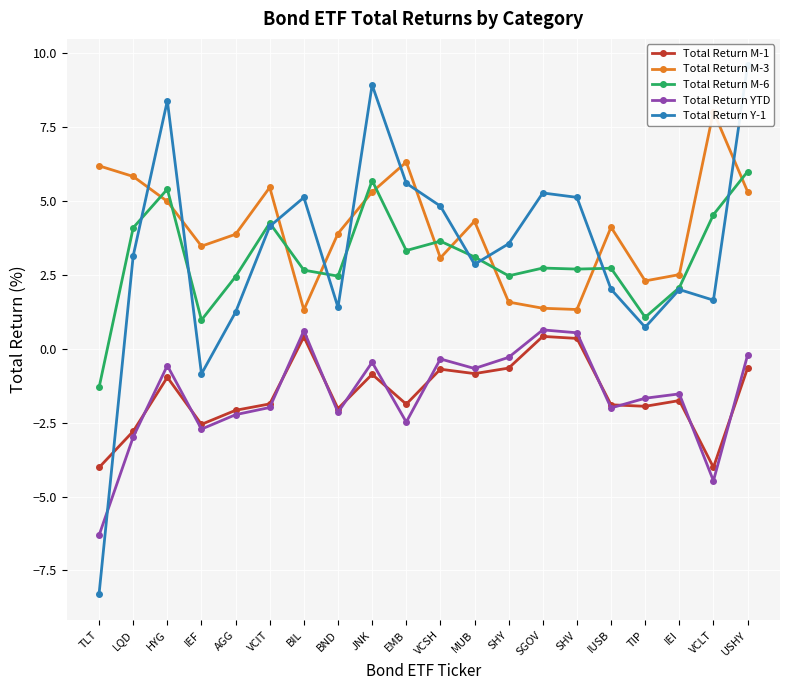

Rank the categories by Total Return Y-1 value from lowest to highest.

TLT, IEF, TIP, AGG, BND, VCLT, IEI, IUSB, MUB, LQD, SHY, VCIT, VCSH, BIL, SHV, SGOV, EMB, HYG, JNK, USHY